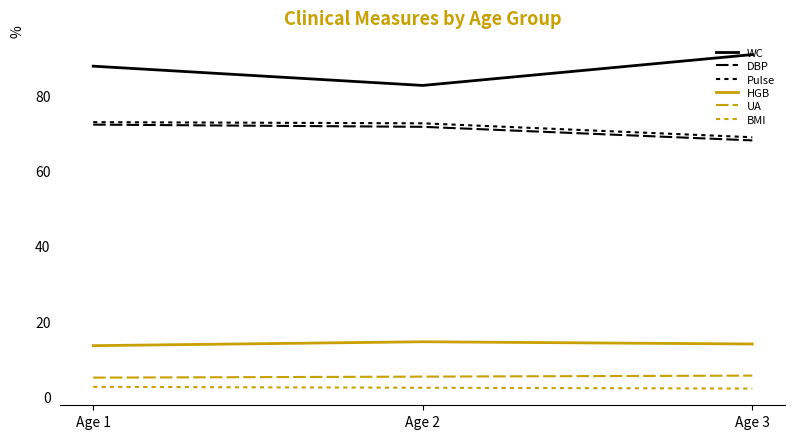

Does the chart have visible grid lines?

No